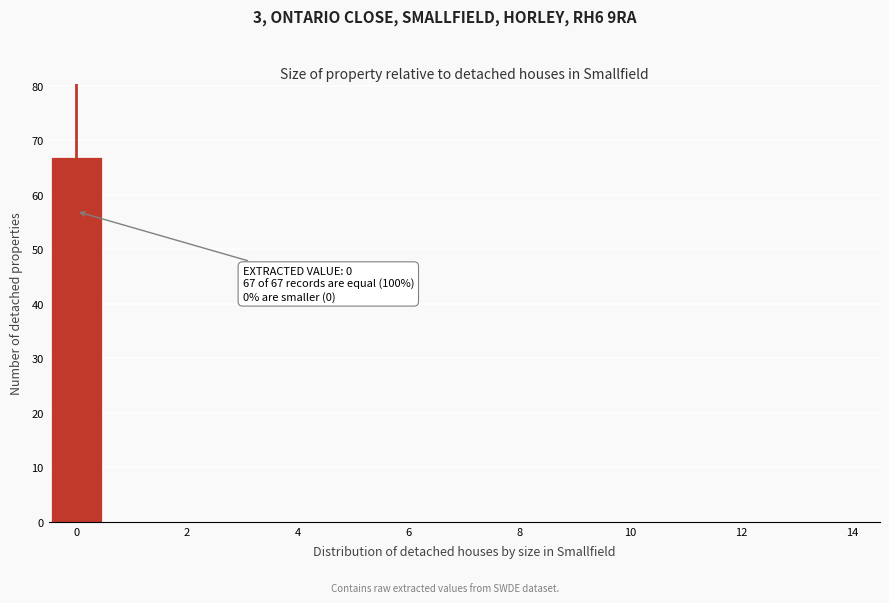

Over which range of the x-axis is the bar tallest?

-0.5 to 0.5